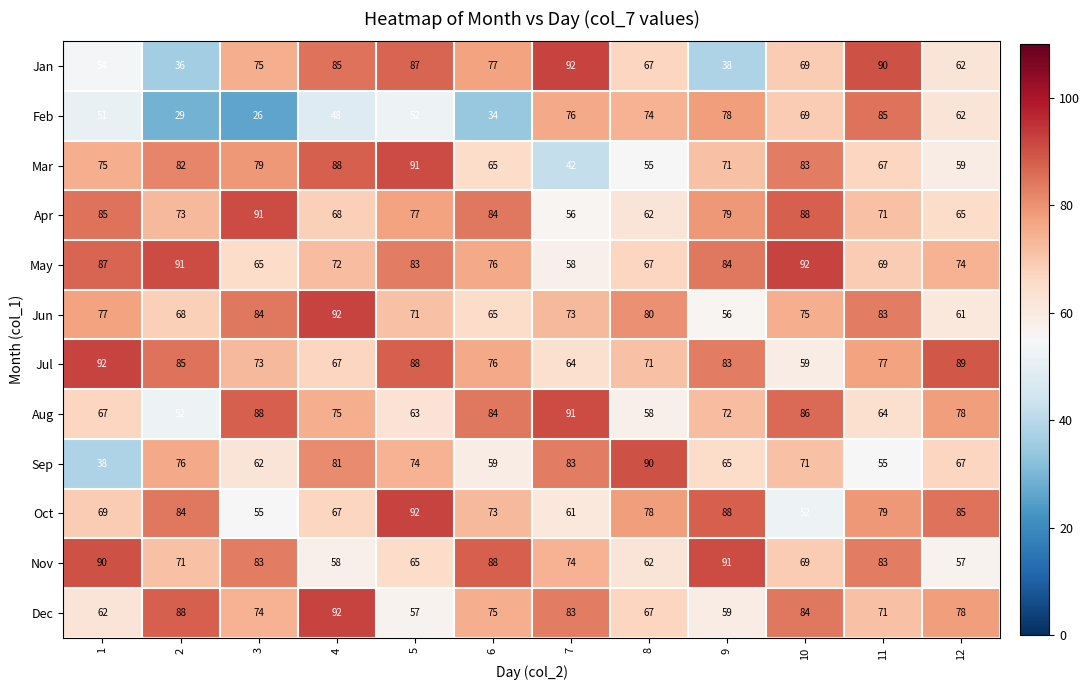

What is the difference between the highest and lowest values at 6?

54